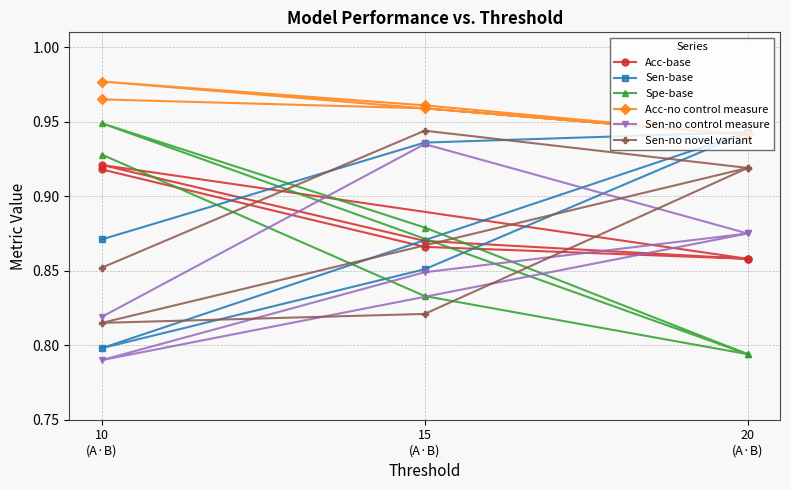

What is the difference between the second highest and second lowest values in the Spe-base series?

0.1